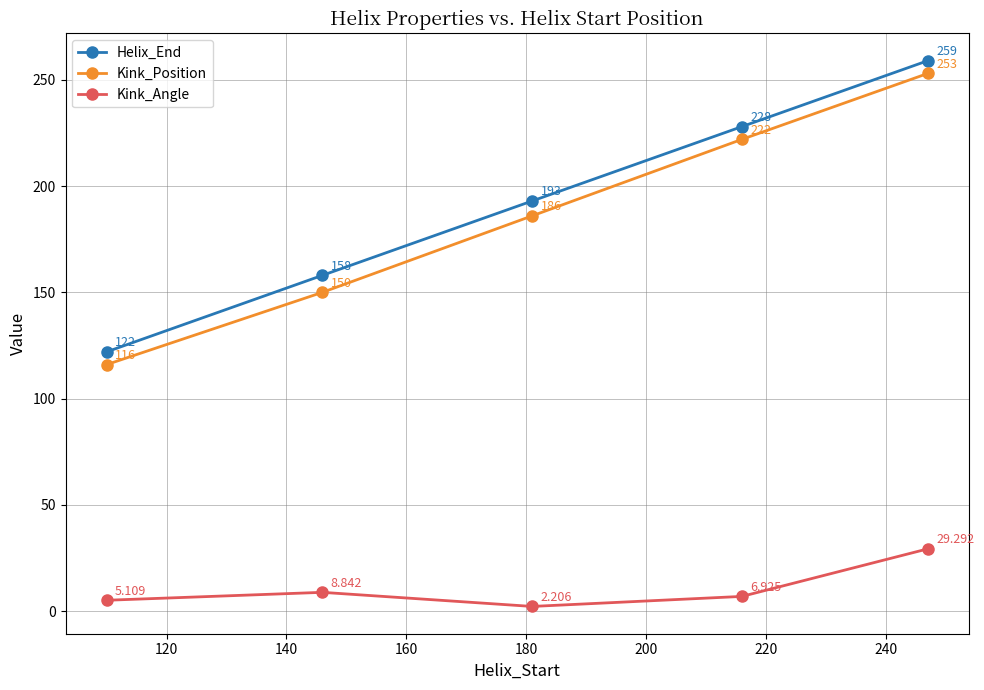

True or false: Kink_Position has more than 0 interior local peaks.

False